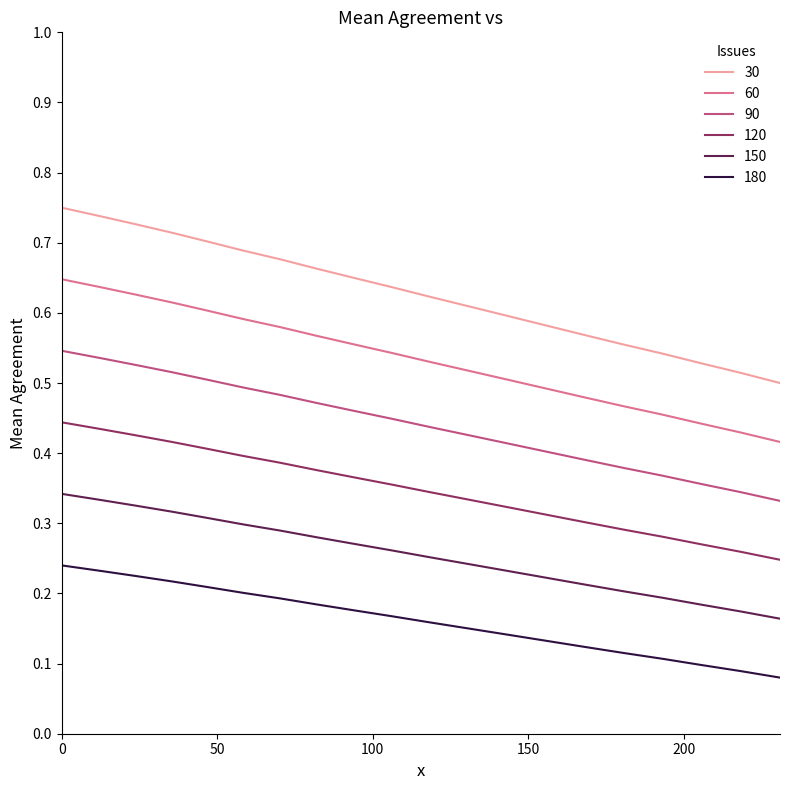

Which series has the widest spread of values?

30